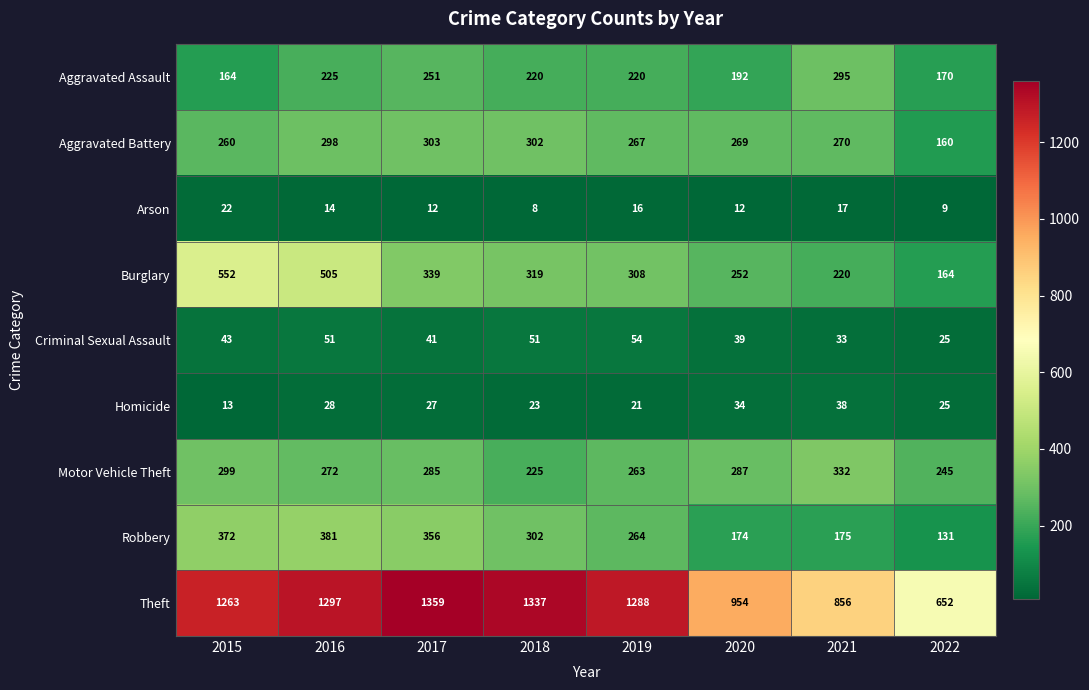

How many values in the Criminal Sexual Assault series are below 43?

4